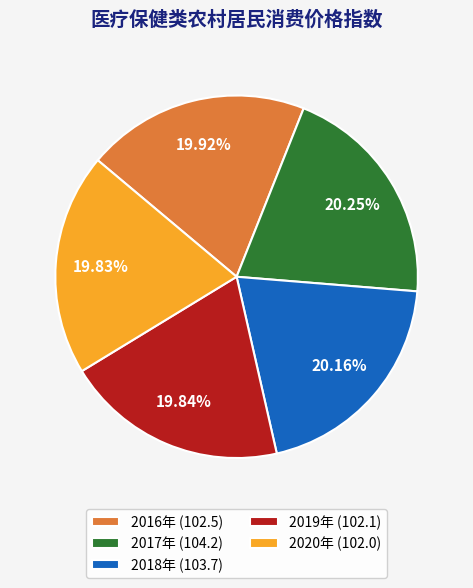

Combined, do 2016年 and 2019年 account for over 50%?

No